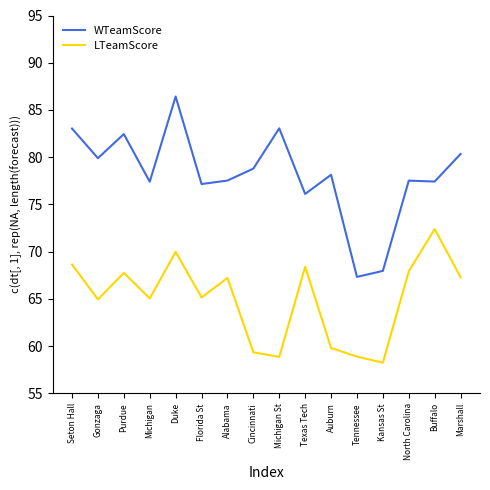

True or false: WTeamScore has a value of 118.3 at Kansas St.

False